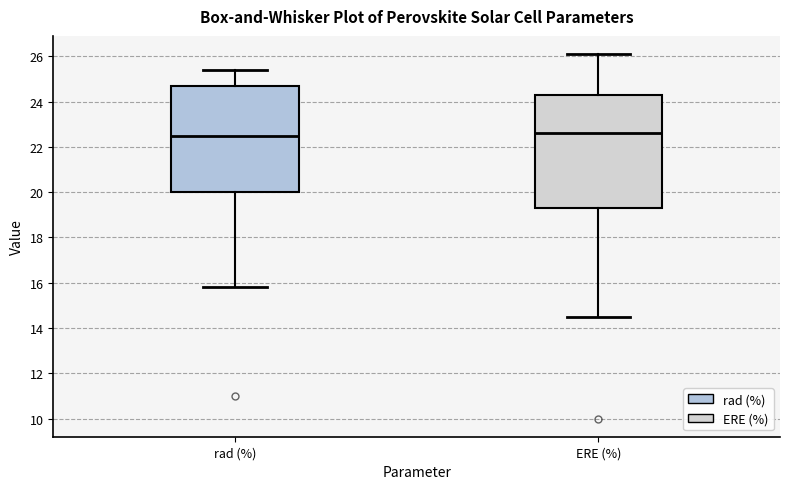

Reading left to right, read every box against the y-axis: the position of its median line, the range the box covers, and the ends of its whiskers. The values are not printed on the chart, so give them approximately, as read against the axis.

rad (%): median 22.6, box 20.0 to 24.8, whiskers 15.8 to 25.4
ERE (%): median 22.6, box 19.4 to 24.4, whiskers 14.6 to 26.2